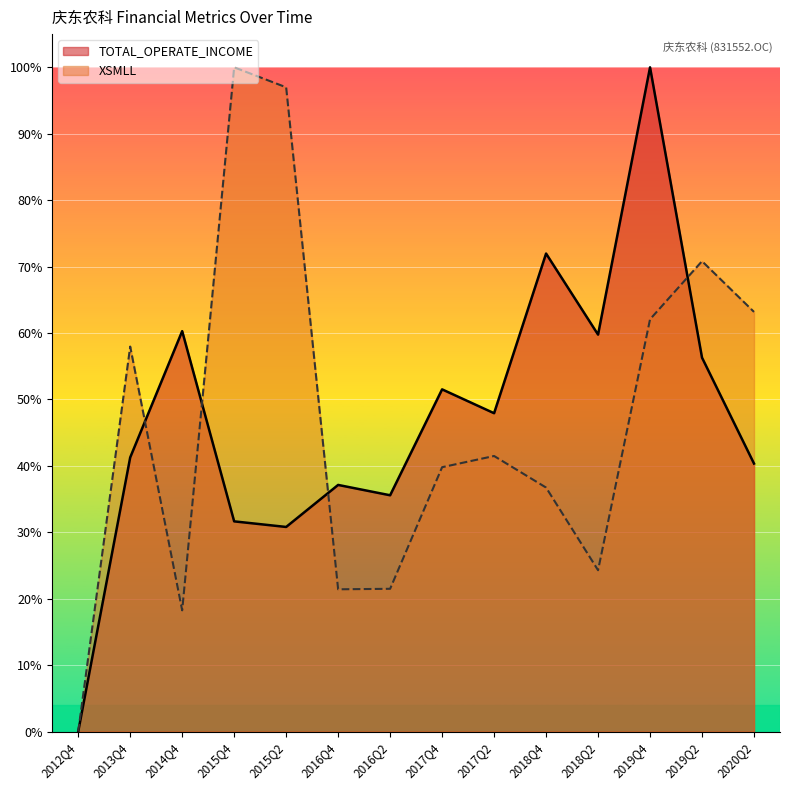

Which series ends up on top after the final intersection of TOTAL_OPERATE_INCOME and XSMLL?

XSMLL